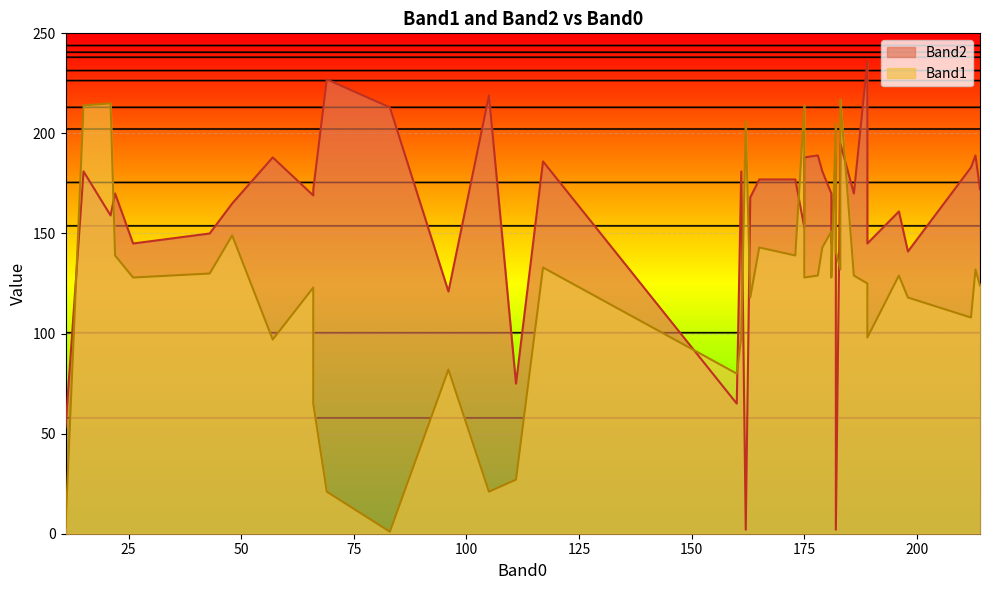

List the series in order of their overall mean, lowest first.

Band1, Band2